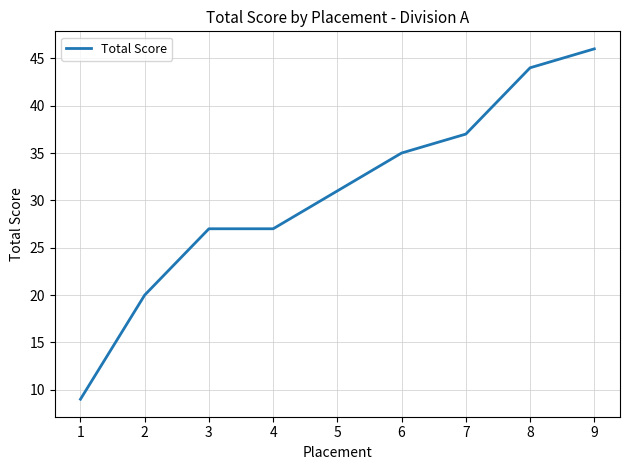

Which category has the lowest value across all series?

1